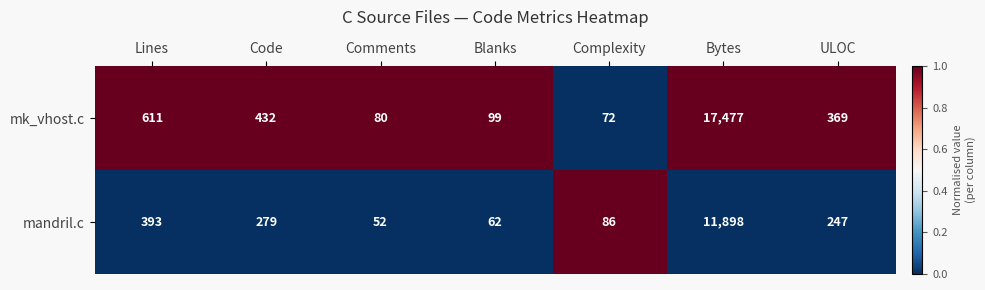

At which category is the sum across all series the highest?

Bytes